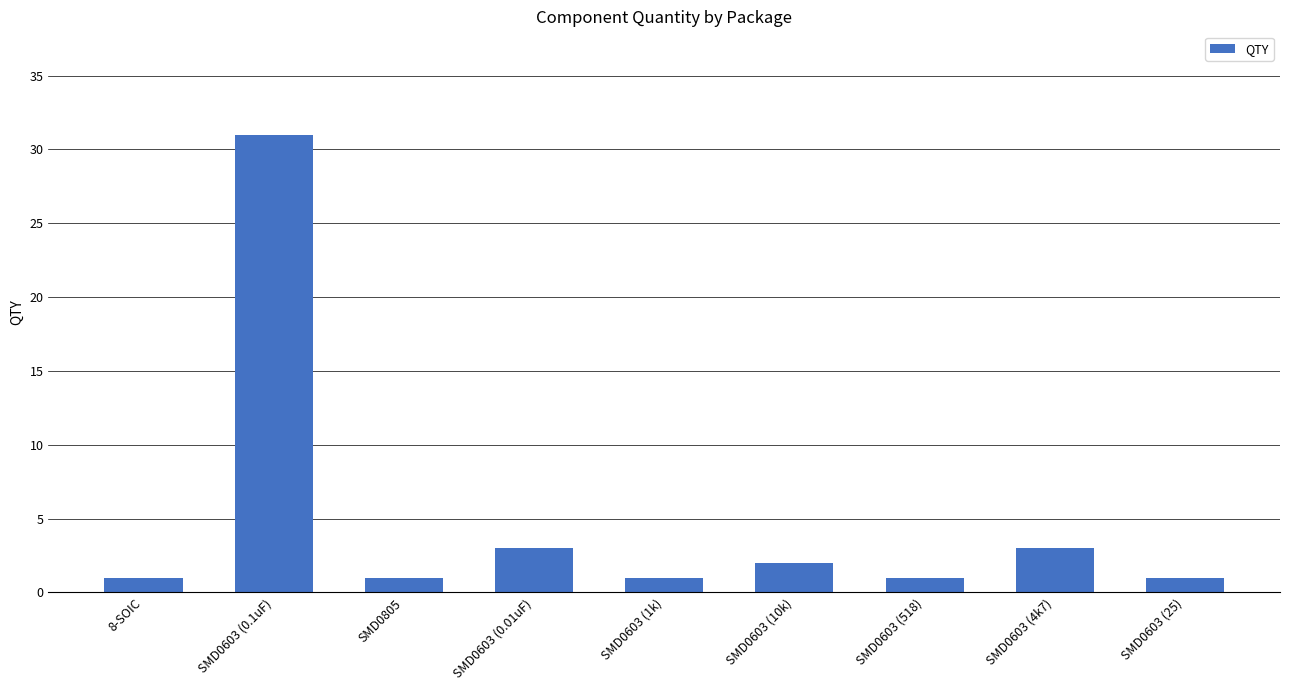

What is the difference between the maximum and second lowest values?

30